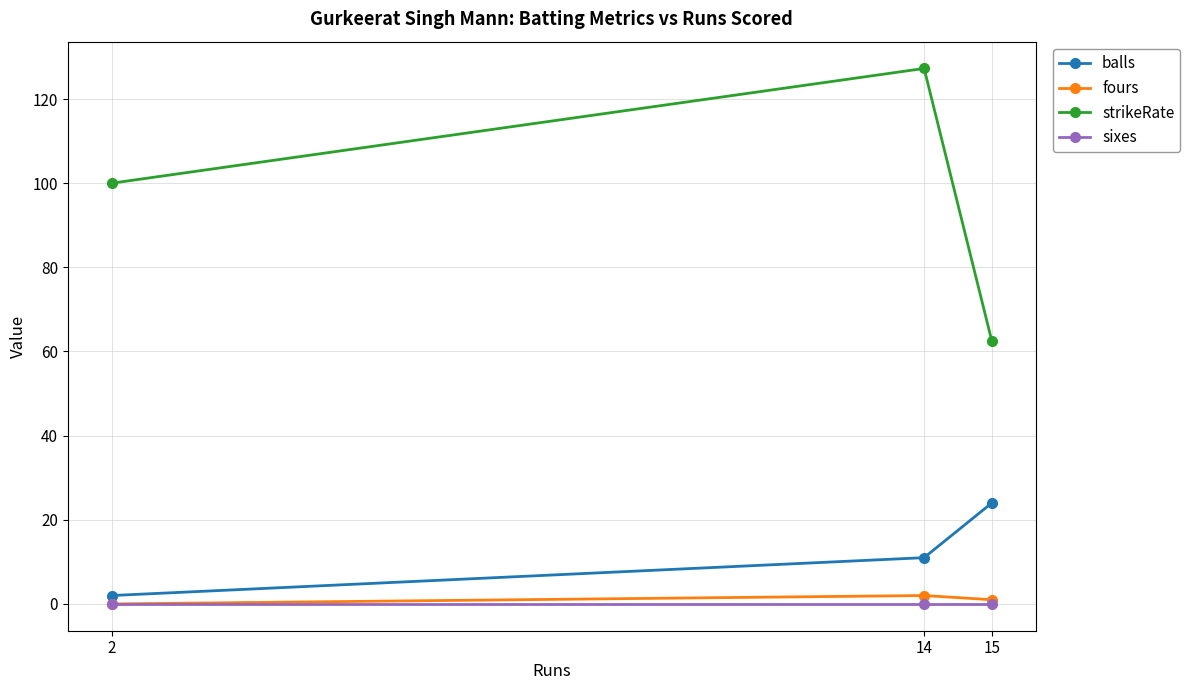

What is the total value across all series at 2?

102.0